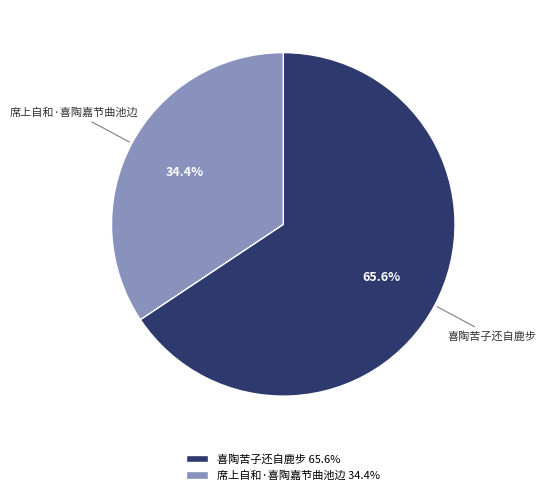

True or false: 喜陶苦子还自鹿步 accounts for 66% of the total.

True